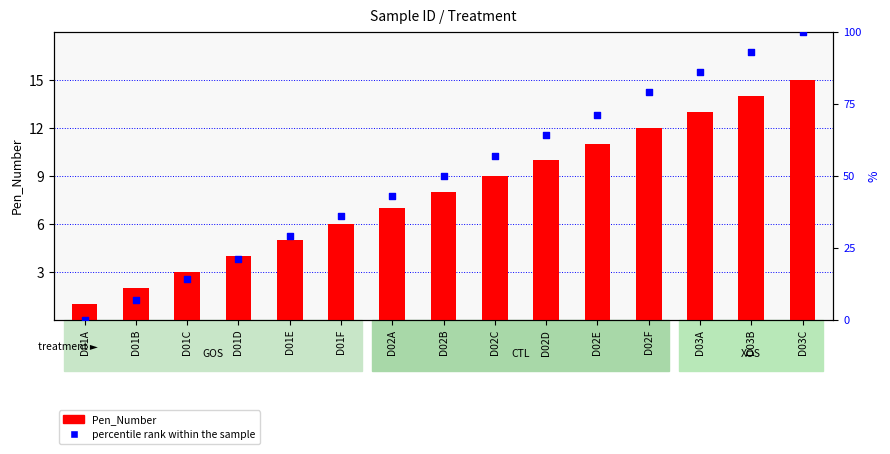

At how many categories does at least one series exceed 25?

11